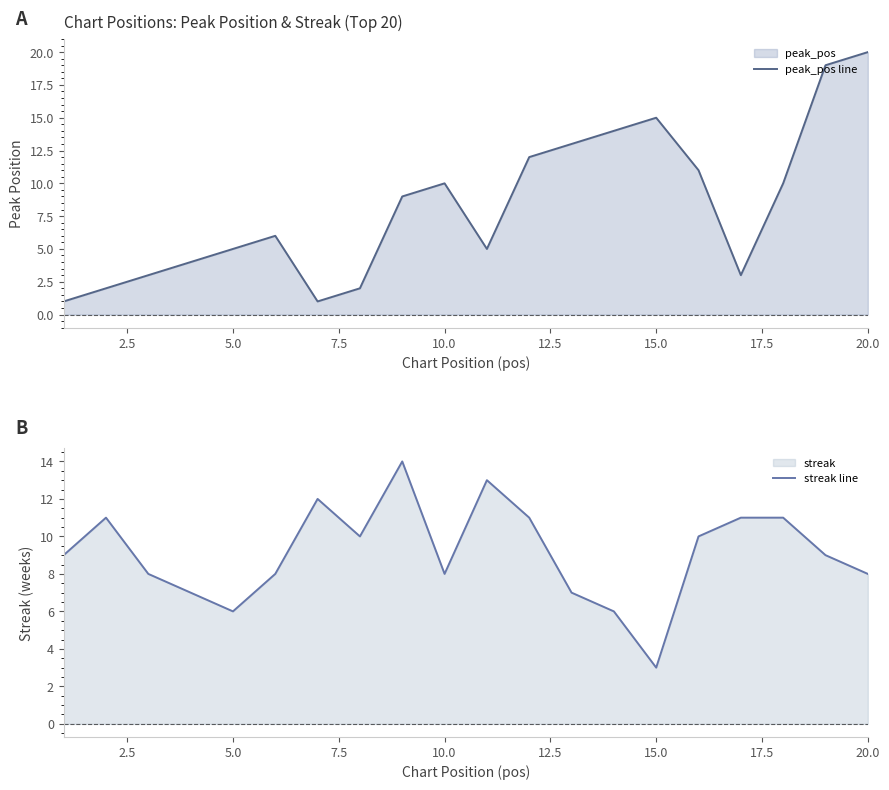

Count the number of data series in this chart.

2